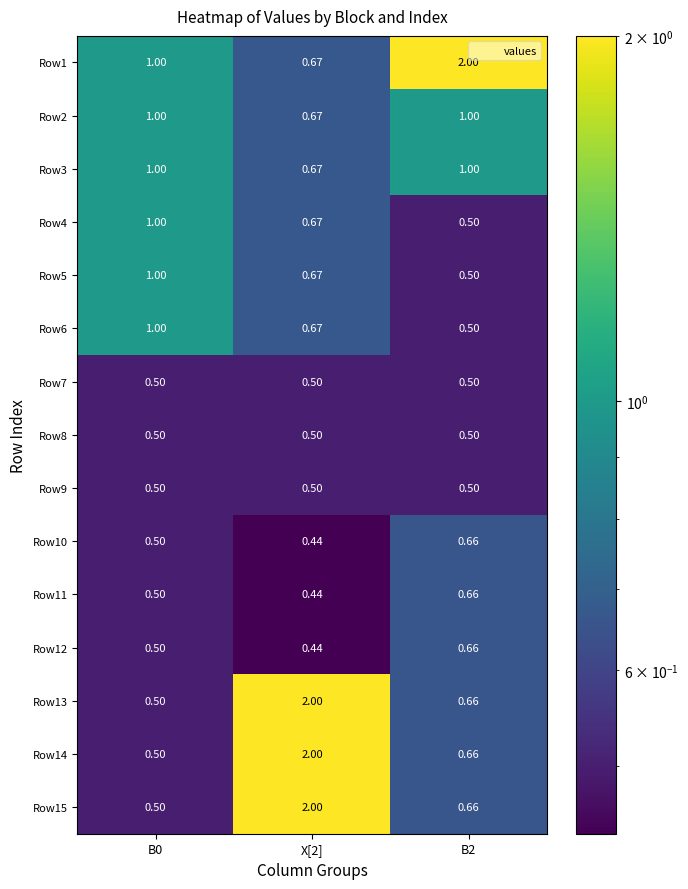

Is the value of Row14 at B2 greater than the value of Row6 at B2?

Yes